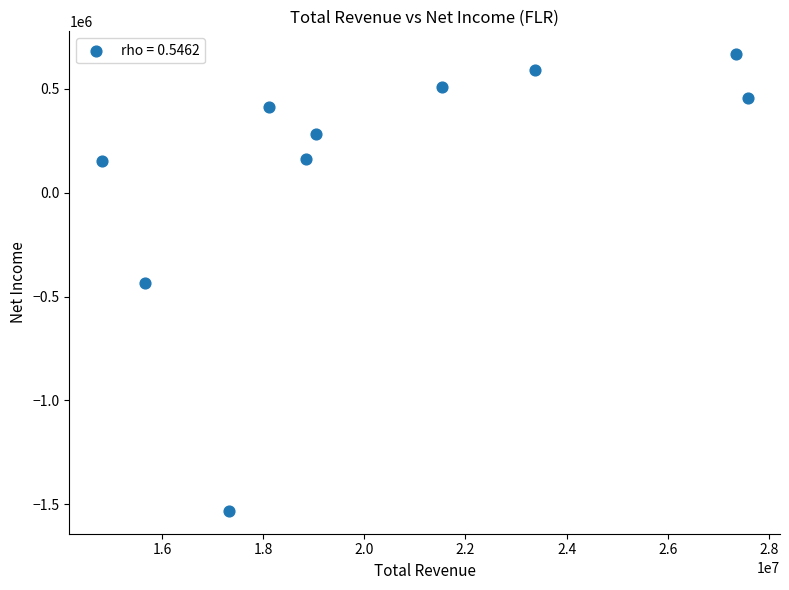

What is the average X value?

20363550